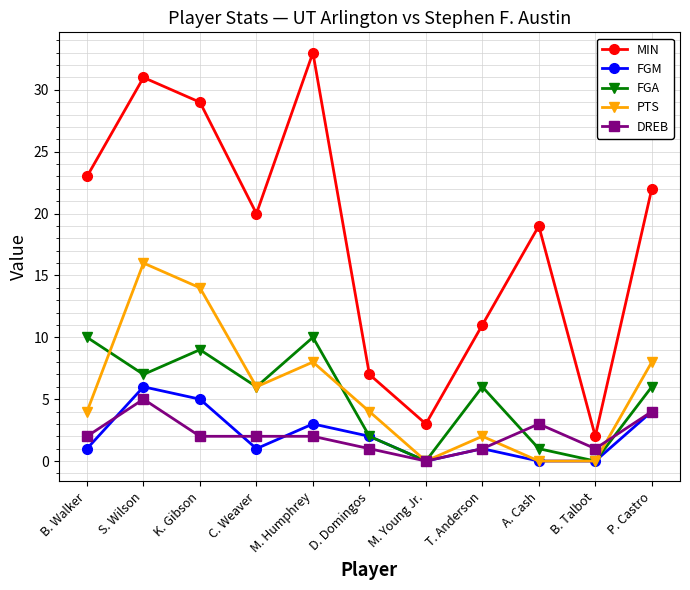

Is the value of PTS at B. Talbot greater than the value of FGM at T. Anderson?

No